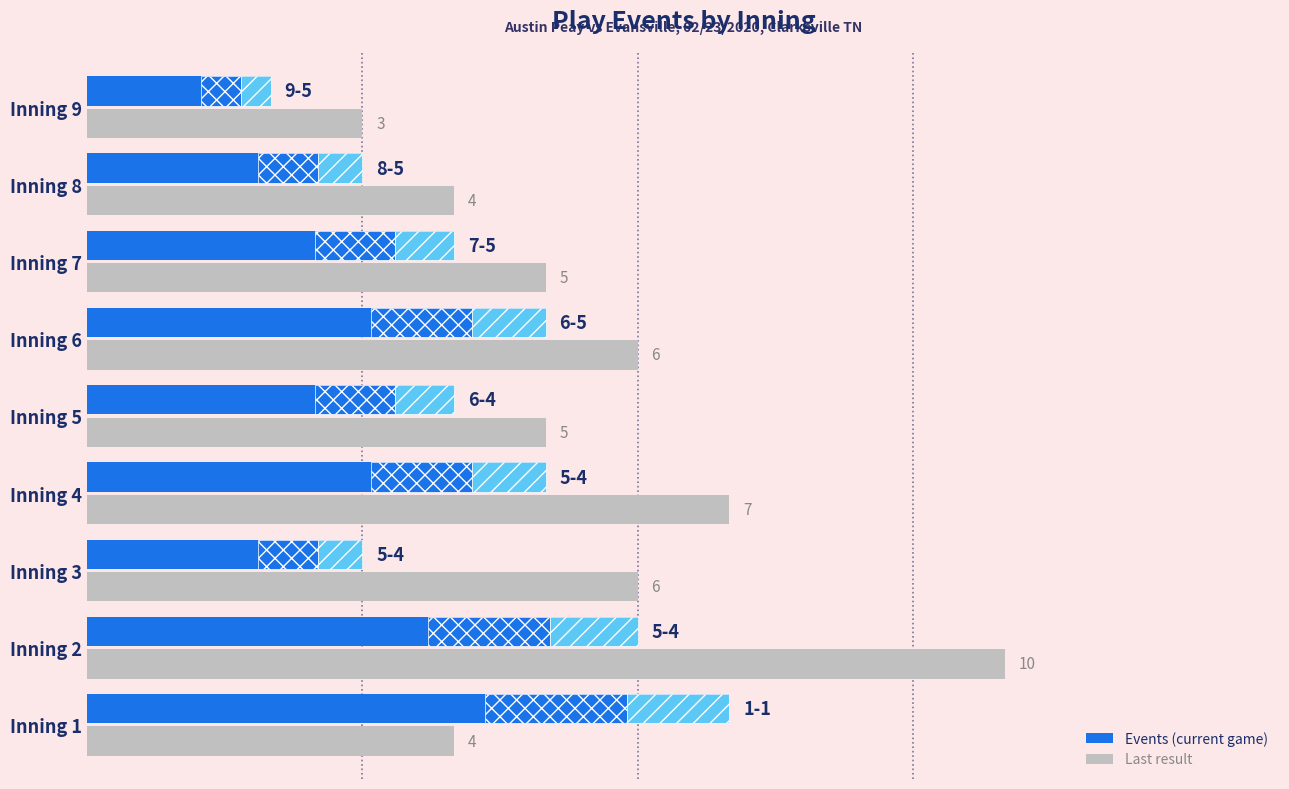

Reading right to left, transcribe all the data shown in this chart.

Last result: 3	4	5	6	5	7	6	10	4
Events (current game): 2	3	4	5	4	5	3	6	7